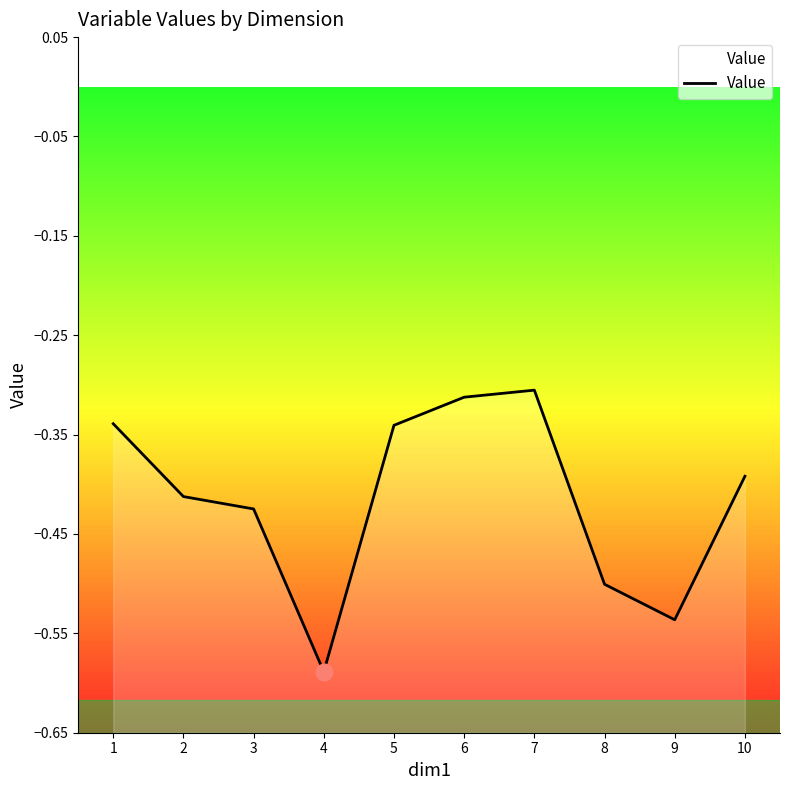

Reading left to right, list all the values displayed in this chart.

1=-0.3	2=-0.4	3=-0.4	4=-0.6	5=-0.3	6=-0.3	7=-0.3	8=-0.5	9=-0.5	10=-0.4